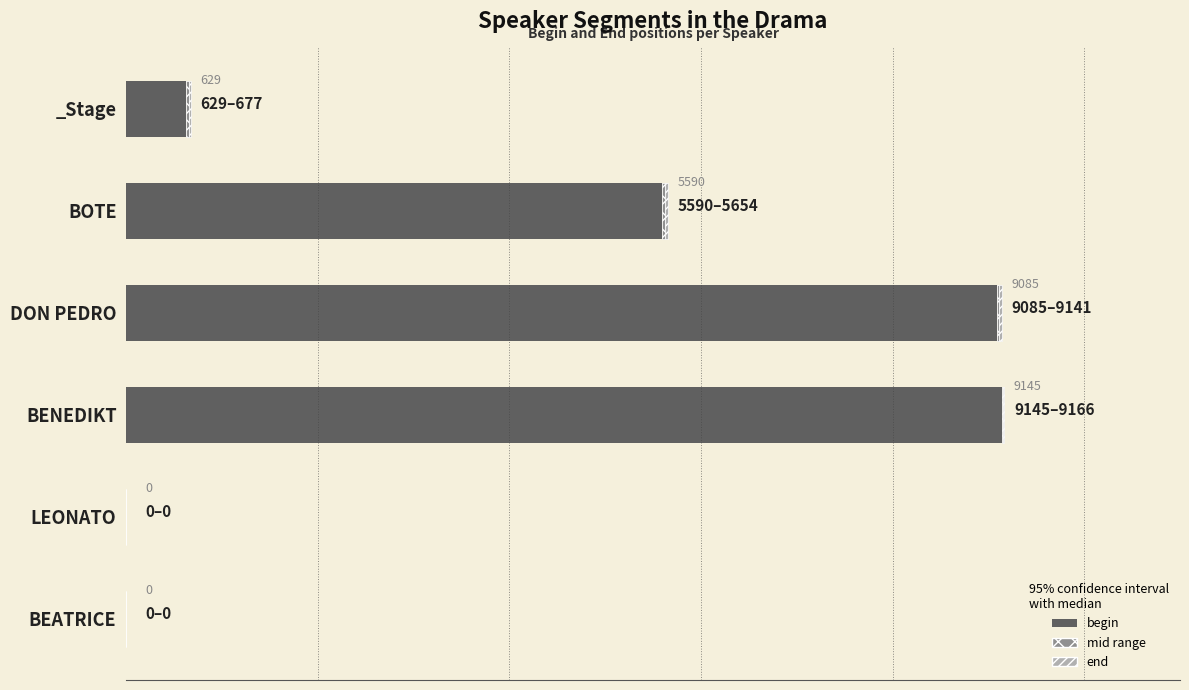

What is the difference between the maximum and minimum values in the end series?

32